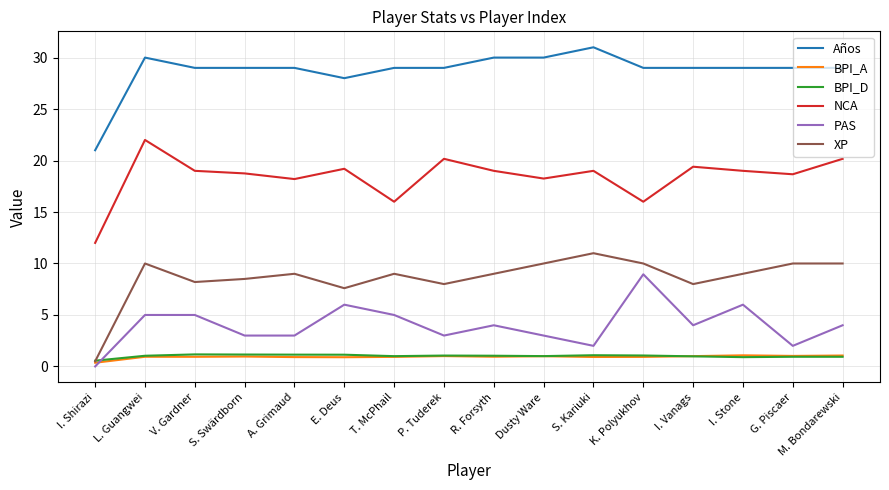

What is the average value of the BPI_D series?

1.0